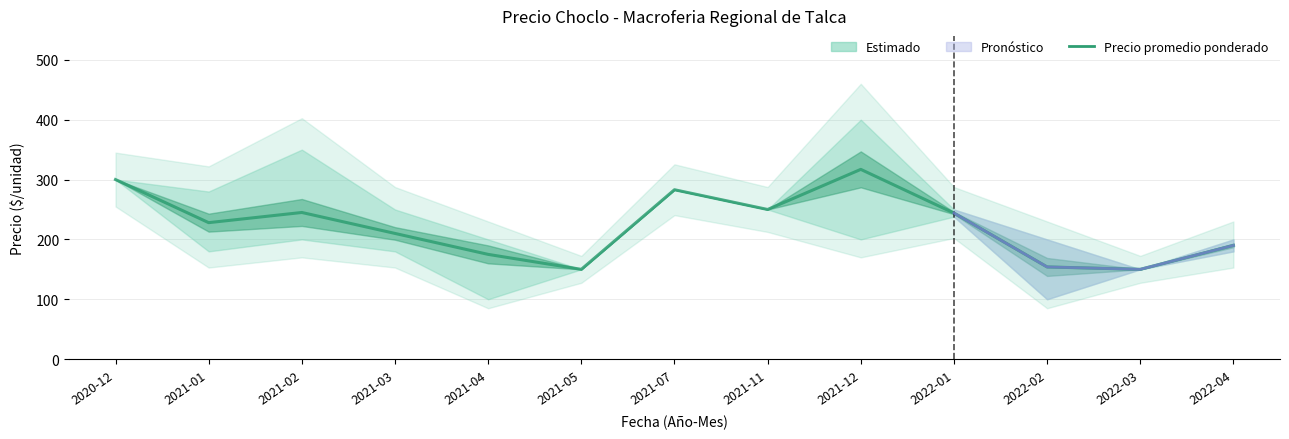

What is the label of the 4th point from the left?

2021-03